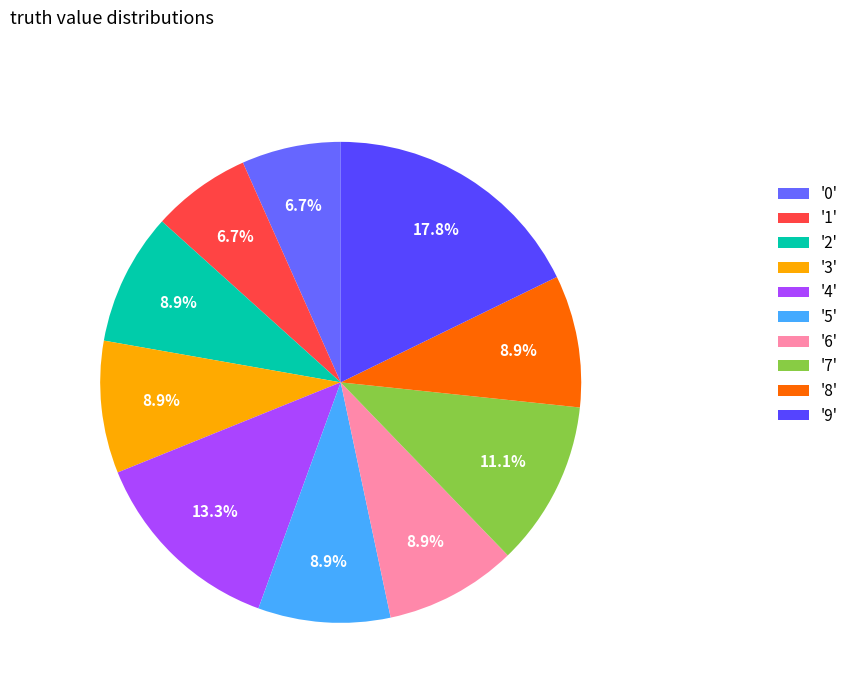

To the nearest percent, what is the average slice percentage?

10%